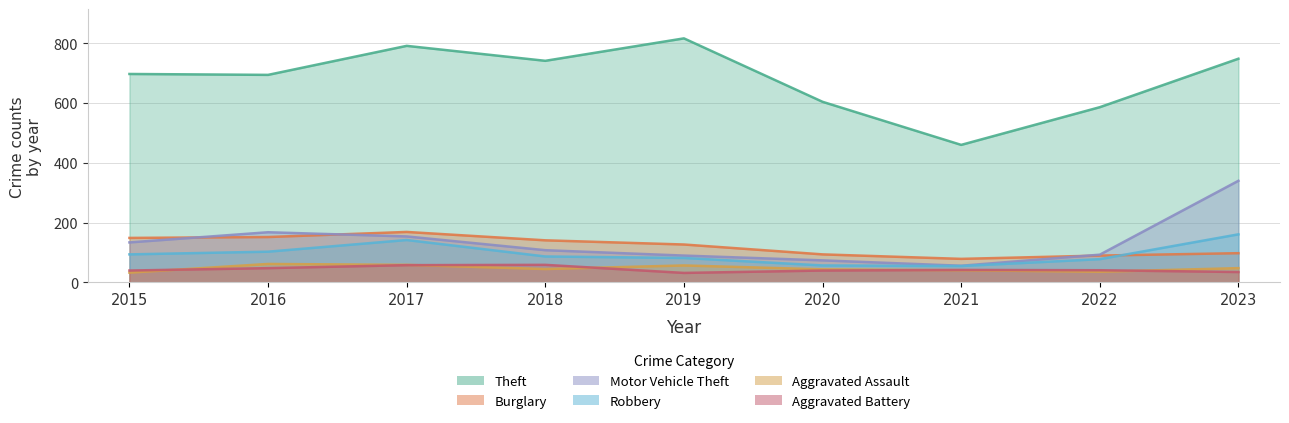

Which has a higher value, 2016 or 2020?

2016